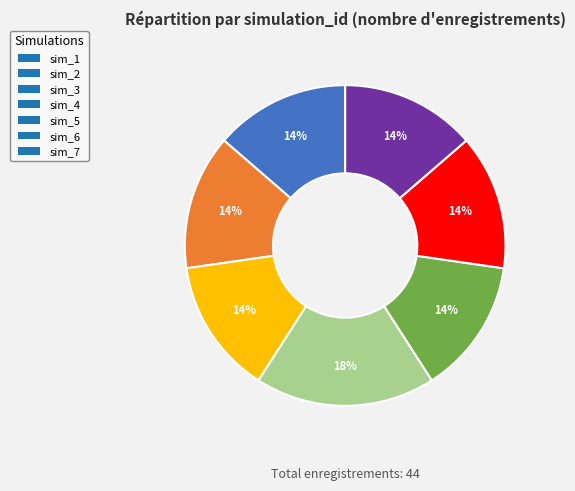

Does any single category account for the majority?

No